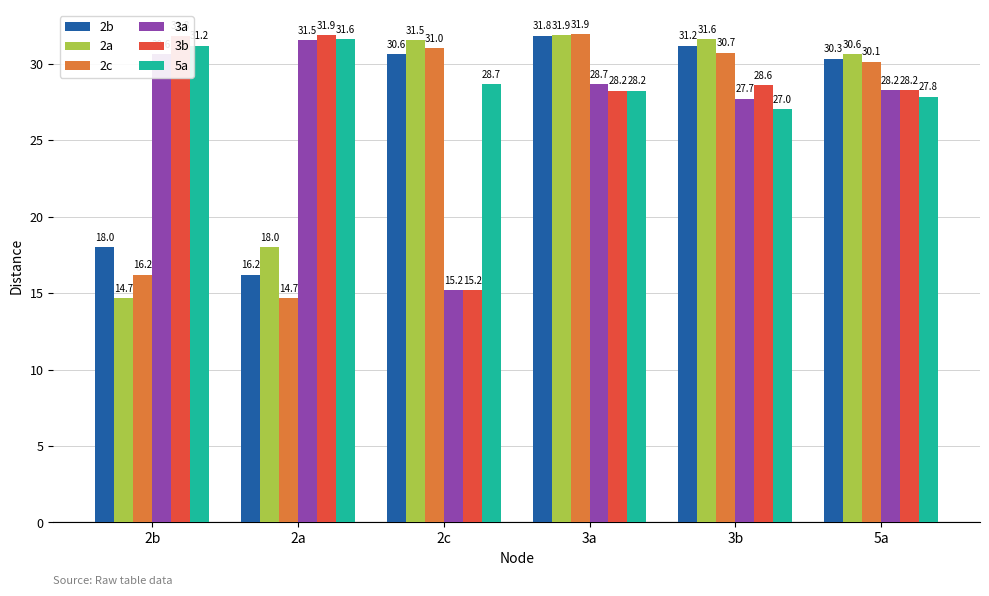

At which label is 2c closest to 23?

2b